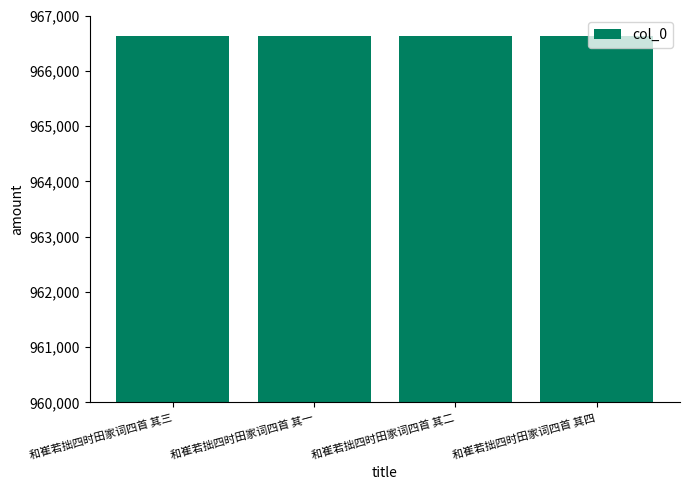

How many values are below 966637?

2